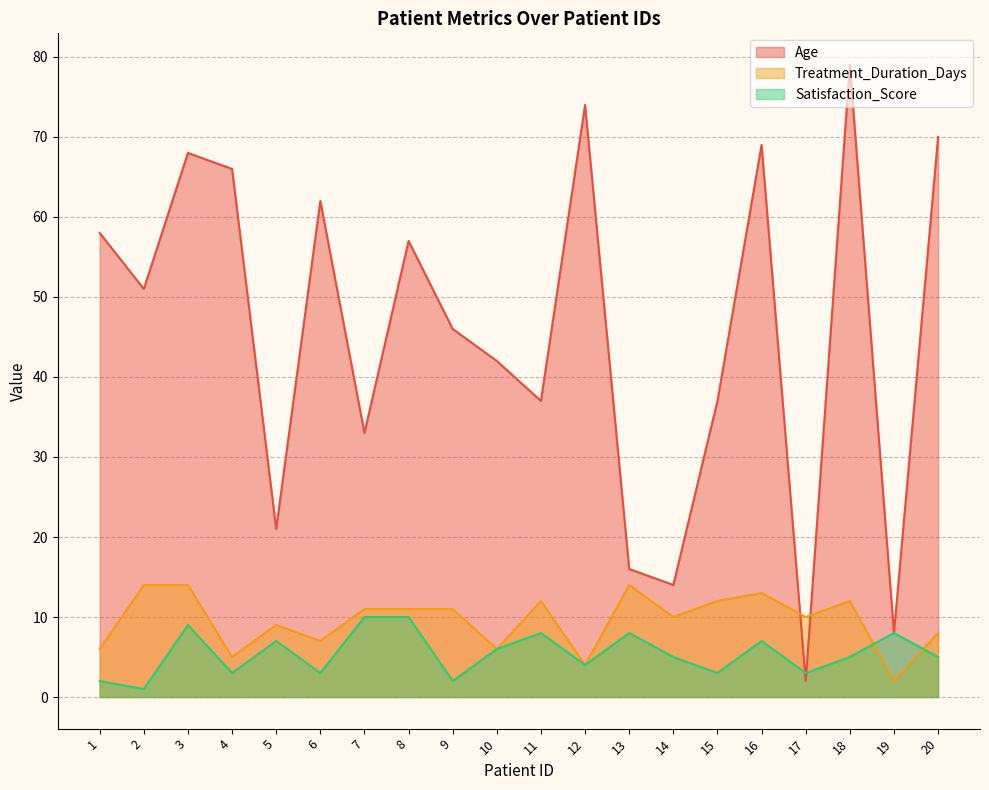

At which category does Age reach its first local peak?

3